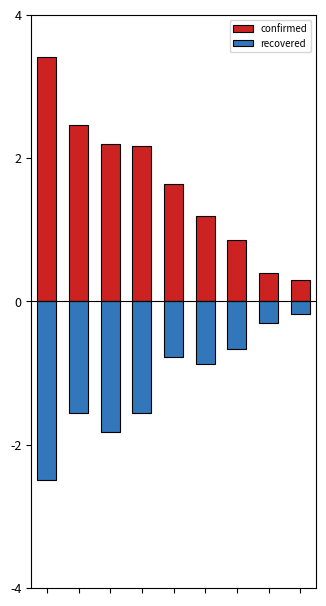

What is the sum of the recovered values at 2 and 6?

-2.5